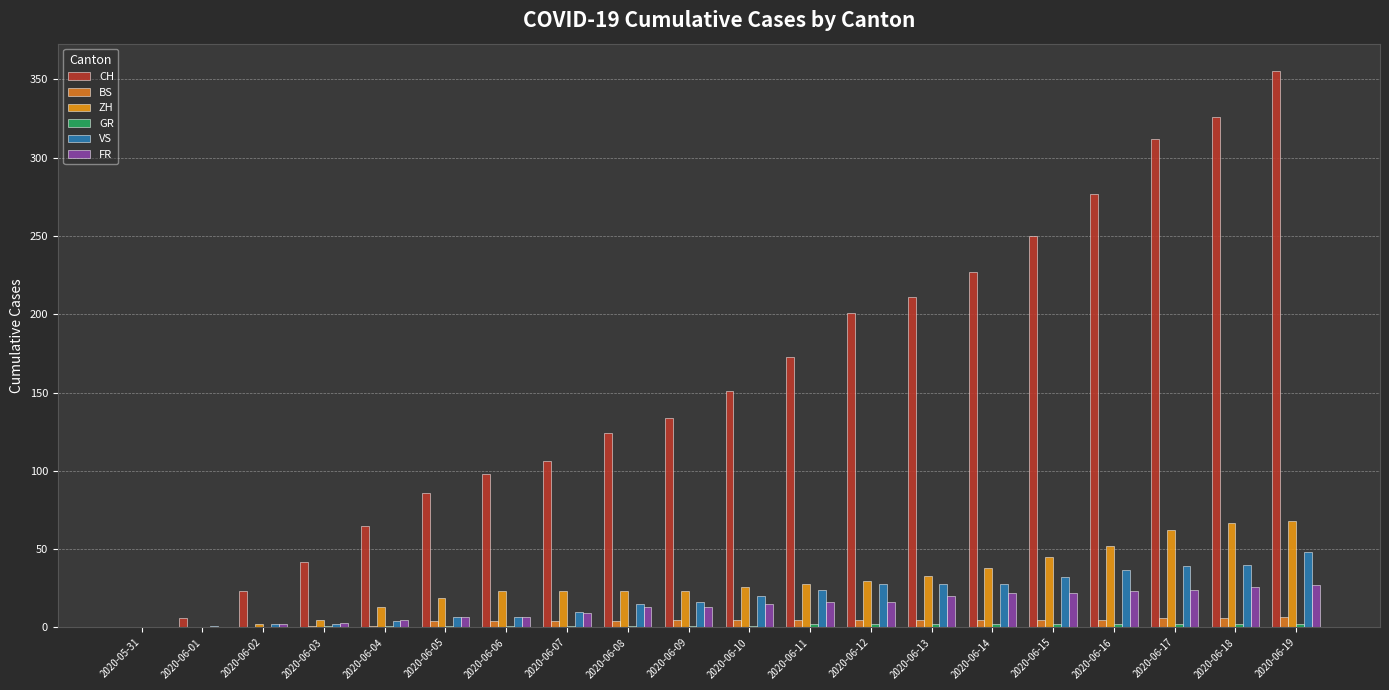

The VS series shows 11 at 2020-06-11. True or false?

False